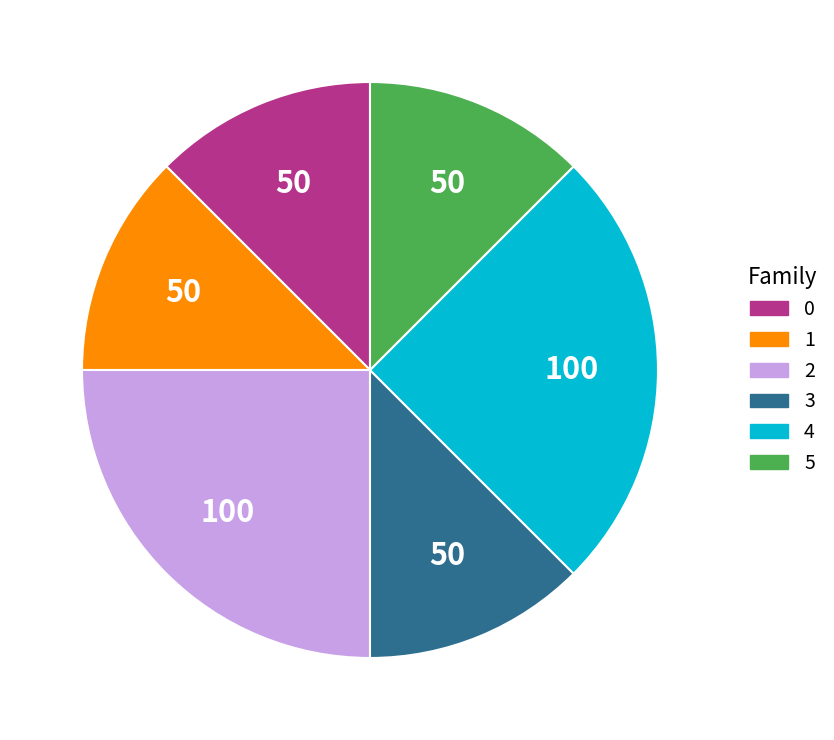

Do 5 and 4 together represent more than half of the pie?

No